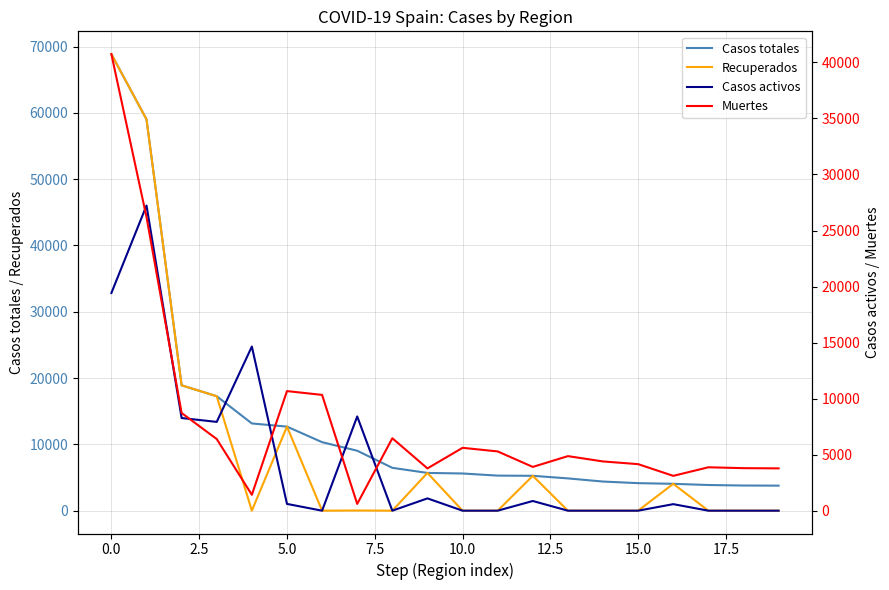

How many data points in Casos totales are above 5695?

9